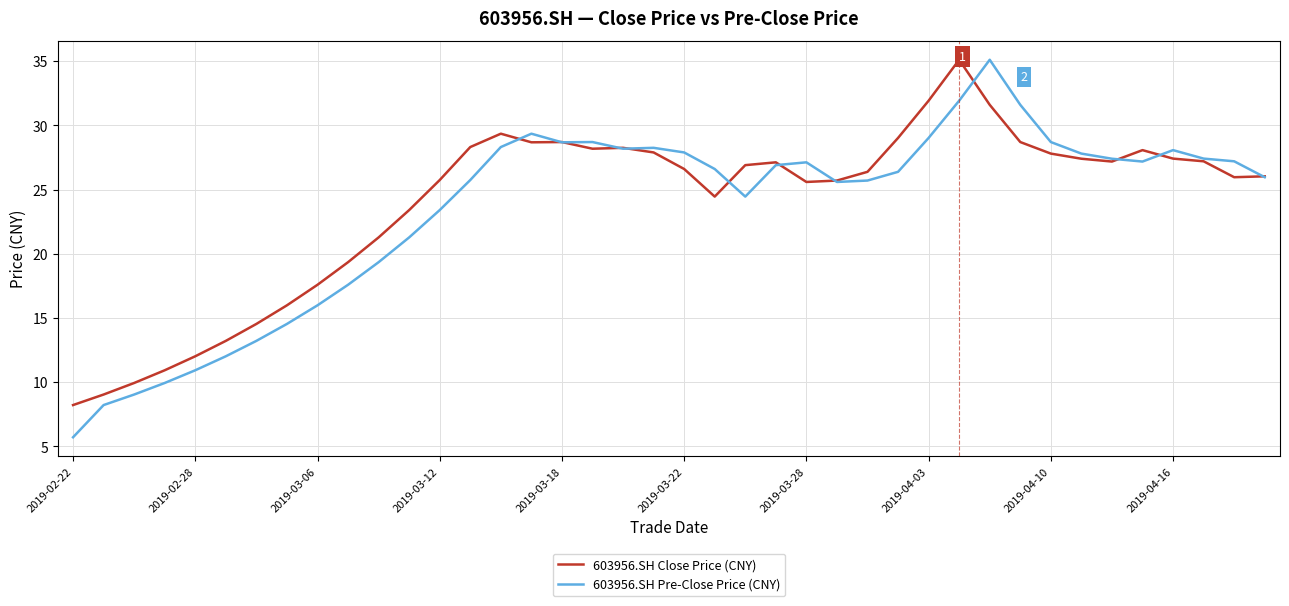

What is the highest value of the 603956.SH Pre-Close Price (CNY) series?

35.1